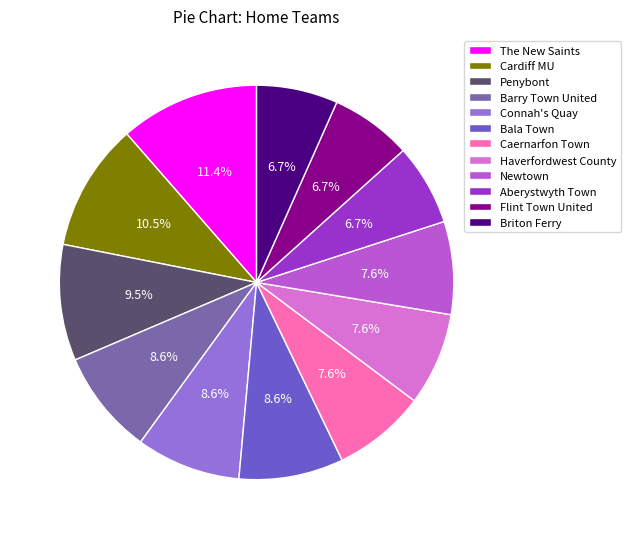

Which slice is the largest?

The New Saints